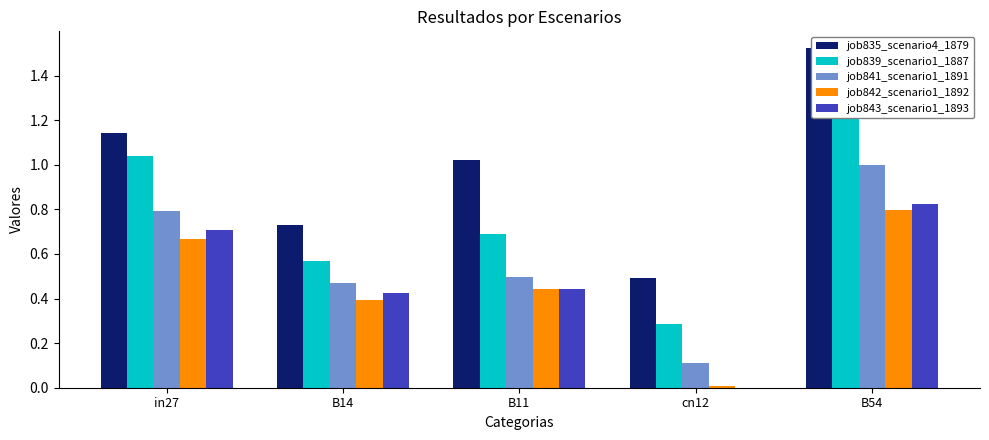

What is the total value across all series at B14?

2.6